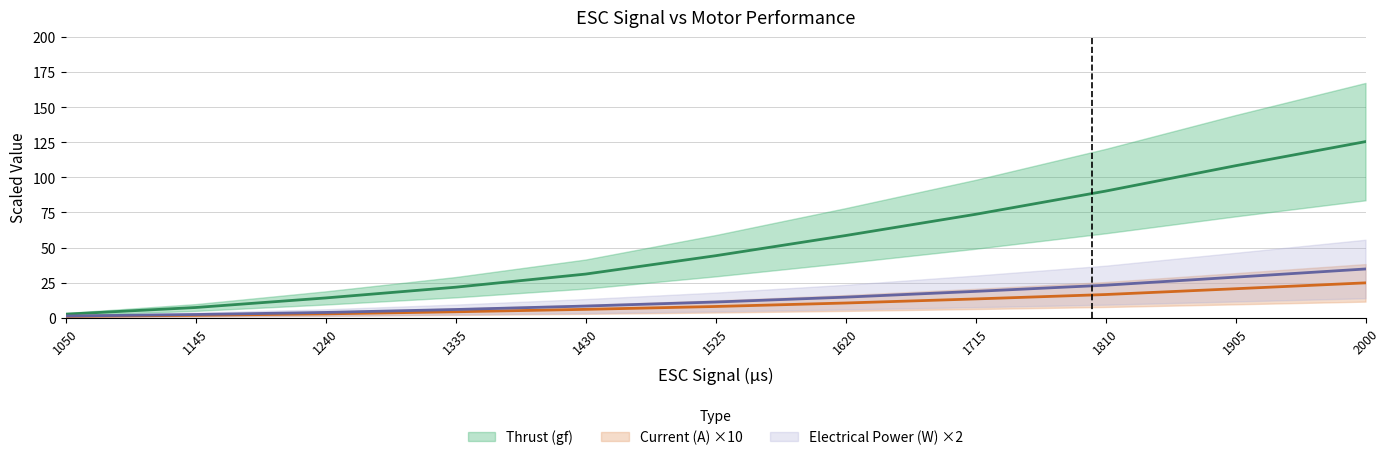

Is it true that Electrical Power (W) equals 28.9 at 1905?

True